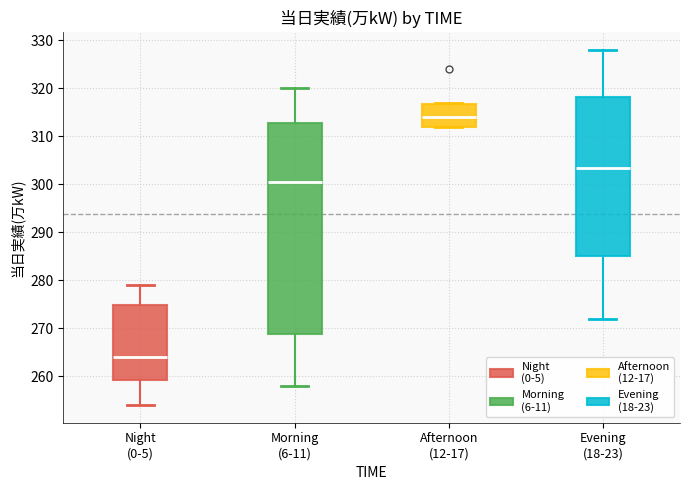

Reading left to right, read every box against the y-axis: the position of its median line, the range the box covers, and the ends of its whiskers. The values are not printed on the chart, so give them approximately, as read against the axis.

Night (0-5): median 264, box 259 to 275, whiskers 254 to 279
Morning (6-11): median 301, box 269 to 313, whiskers 258 to 320
Afternoon (12-17): median 314, box 312 to 317, whiskers 312 to 317
Evening (18-23): median 304, box 285 to 318, whiskers 272 to 328